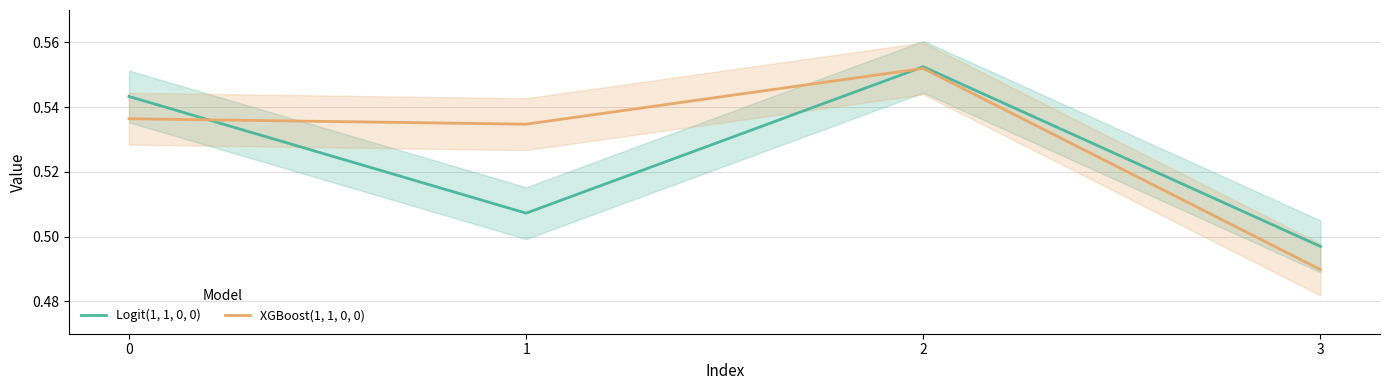

Which series has the largest total across all categories?

XGBoost(1, 1, 0, 0)